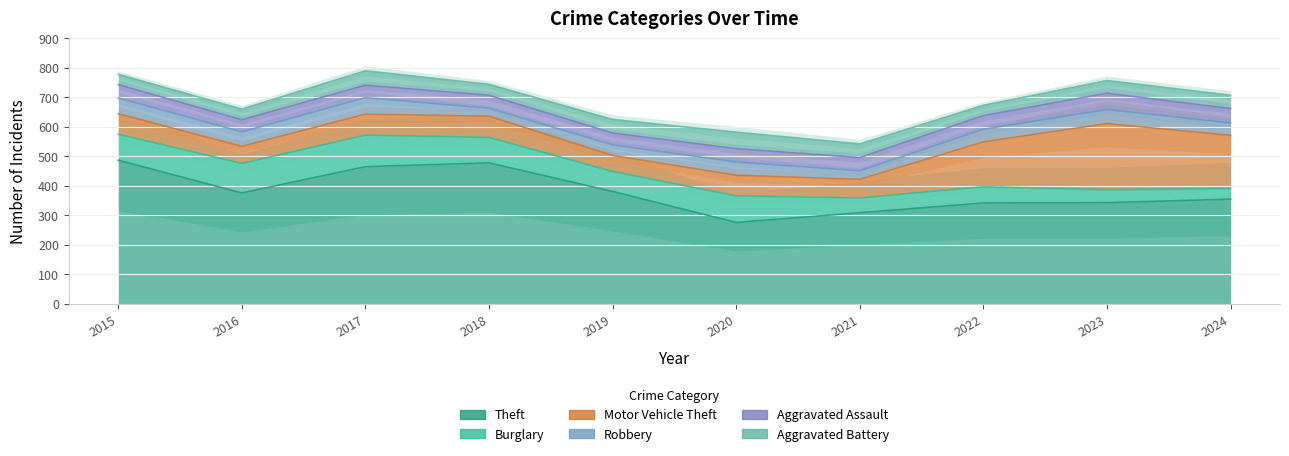

What is the difference between the Robbery values at 2023 and 2015?

6